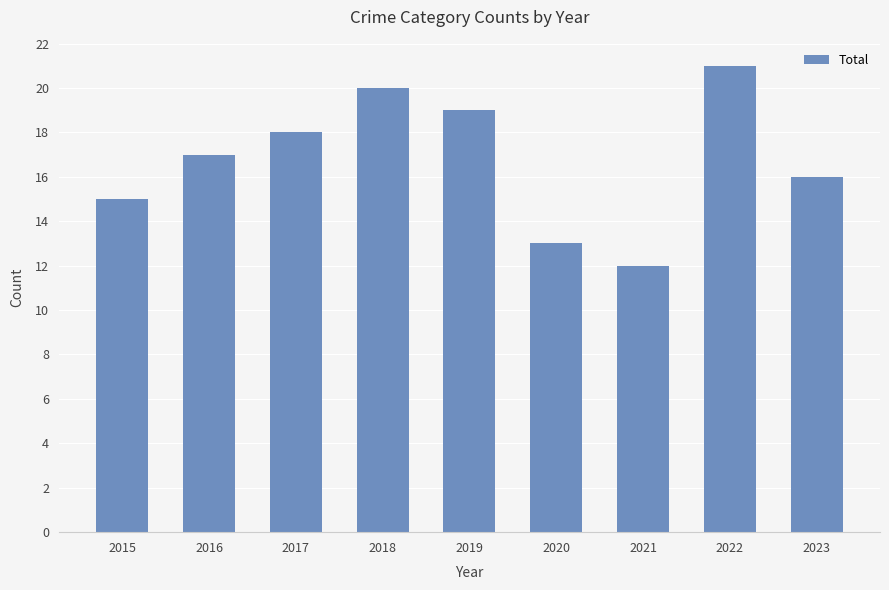

Reading right to left, what are all the values shown in this chart?

2023=16	2022=21	2021=12	2020=13	2019=19	2018=20	2017=18	2016=17	2015=15